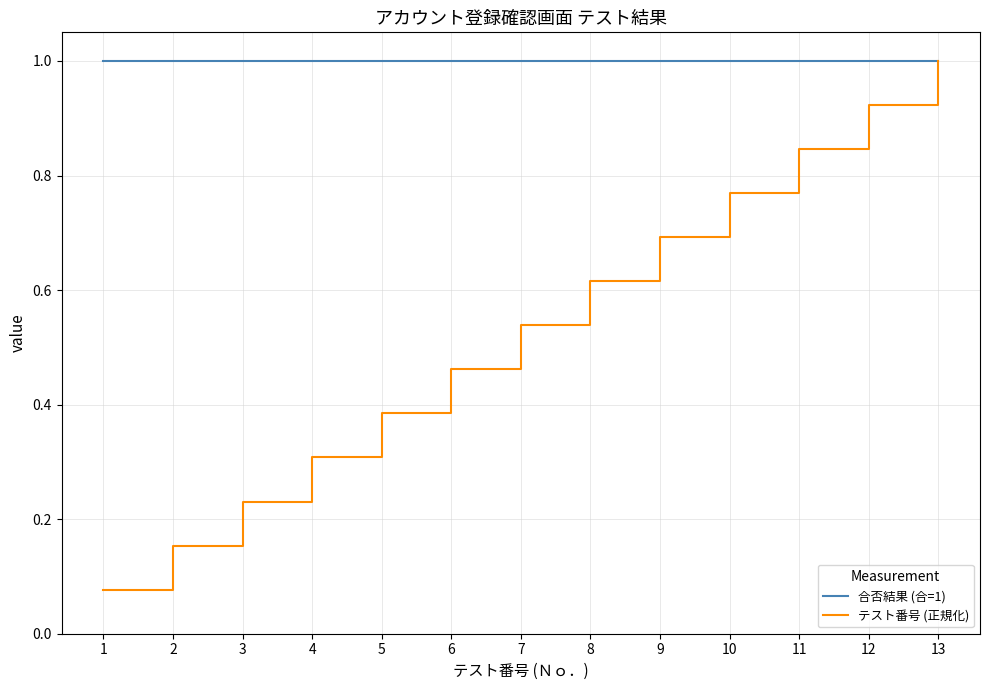

Between 10 and 11, which series saw the biggest shift?

テスト番号 (正規化)